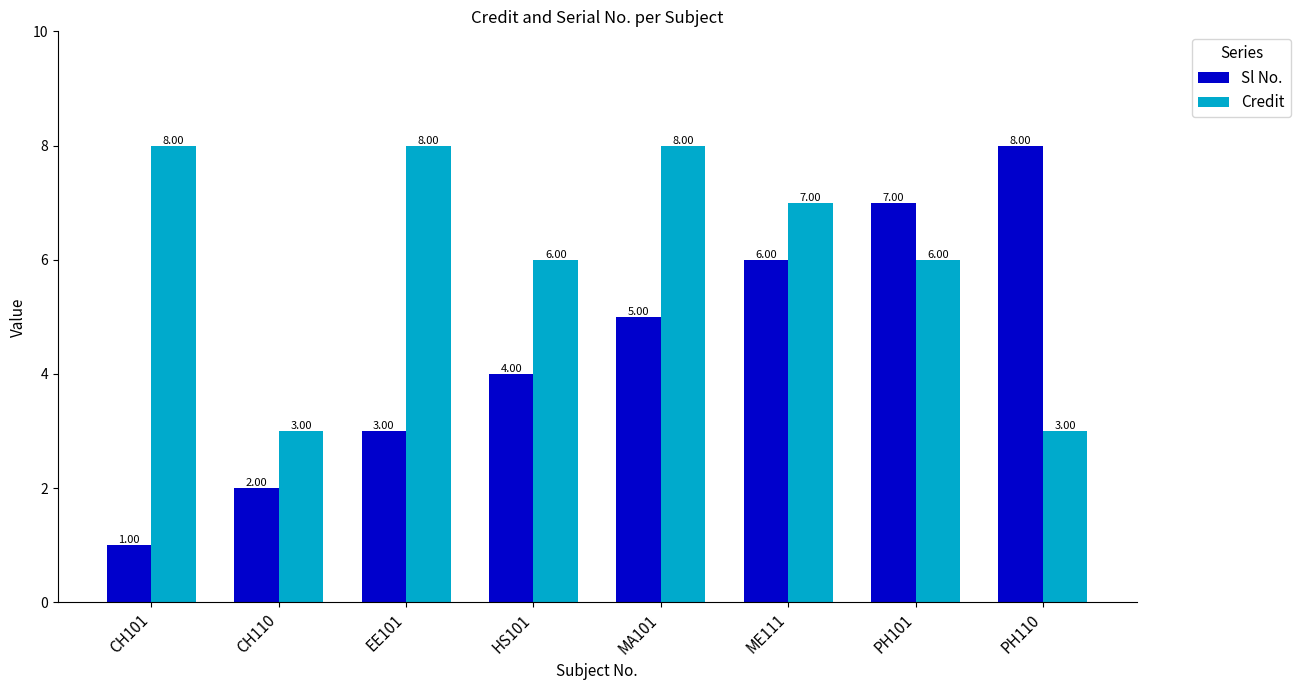

What is the minimum value for Sl No.?

1